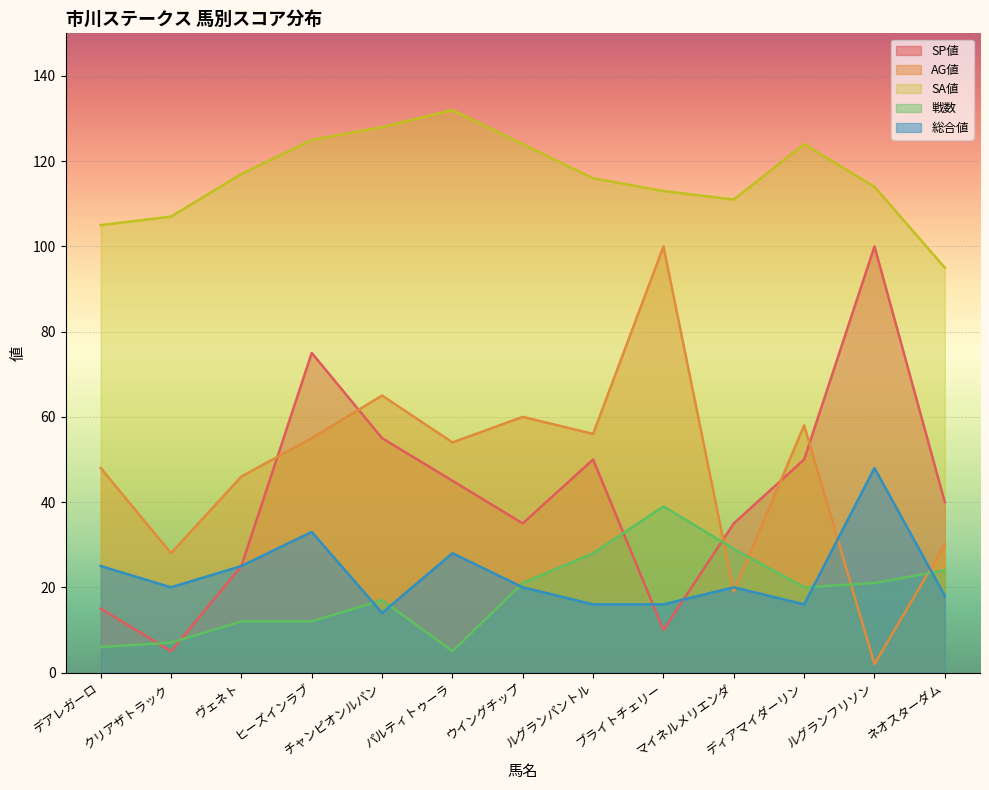

Which series has the largest total across all categories?

SA値